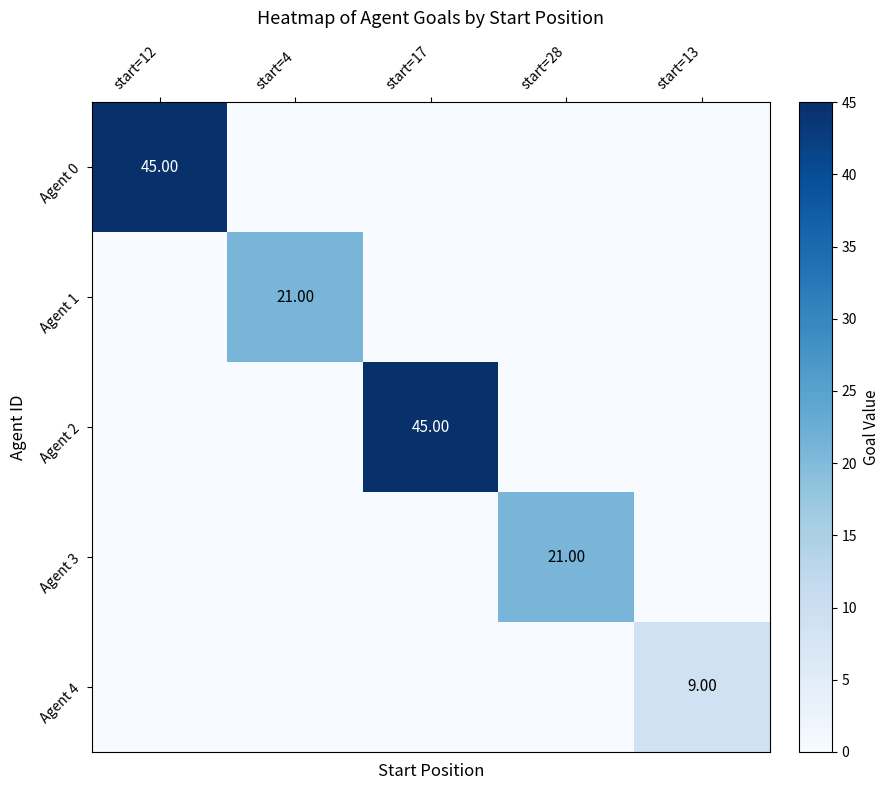

Count the number of data series in this chart.

5